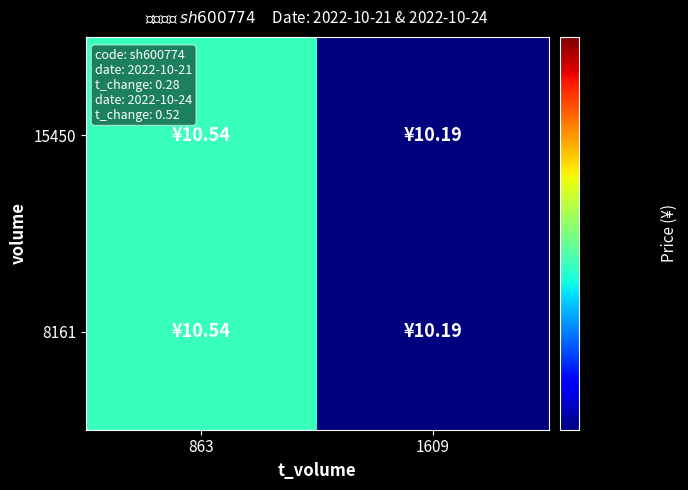

Reading left to right, transcribe all the data shown in this chart.

15450: 863=10.5	1609=10.2
8161: 863=10.5	1609=10.2